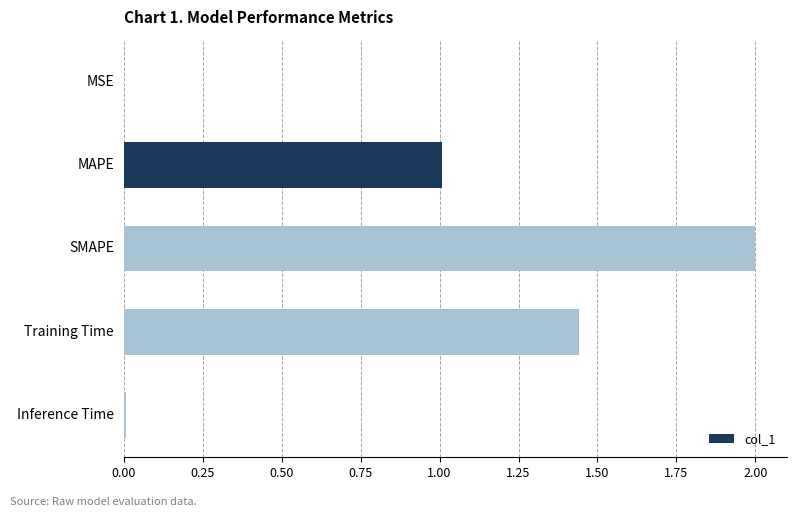

What is the maximum value shown in the chart?

2.0